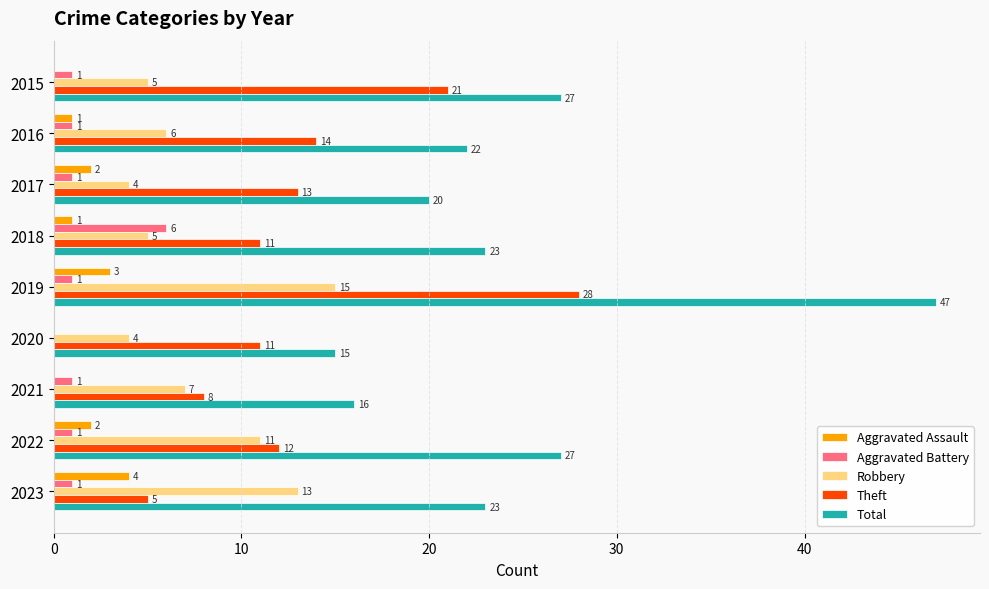

What is the greatest value displayed?

47